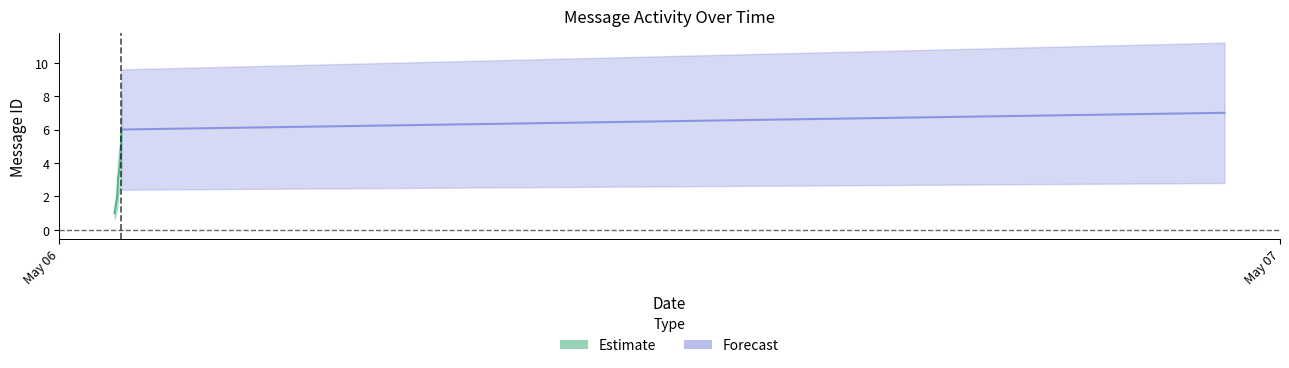

What is the label of the 3rd point from the left?

2022-05-06T20:08:53